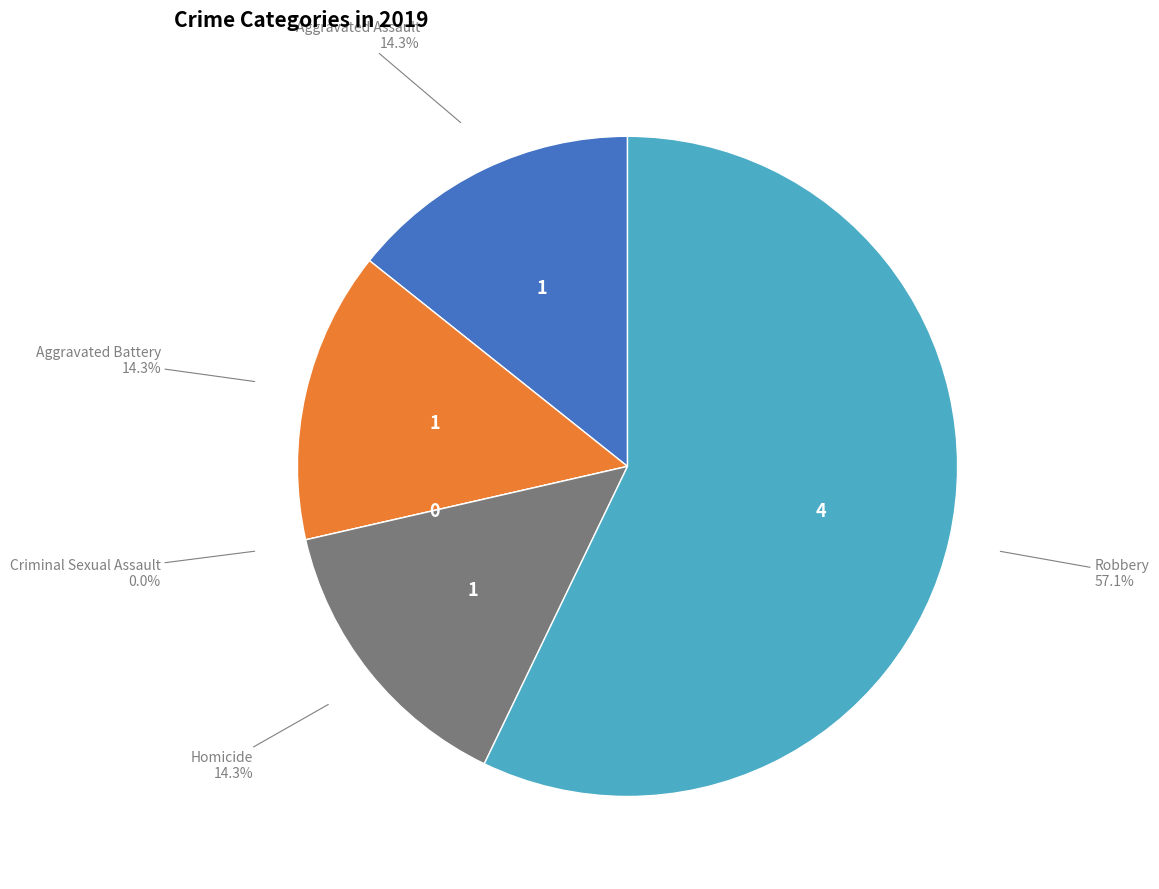

How many segments does this pie chart have?

5